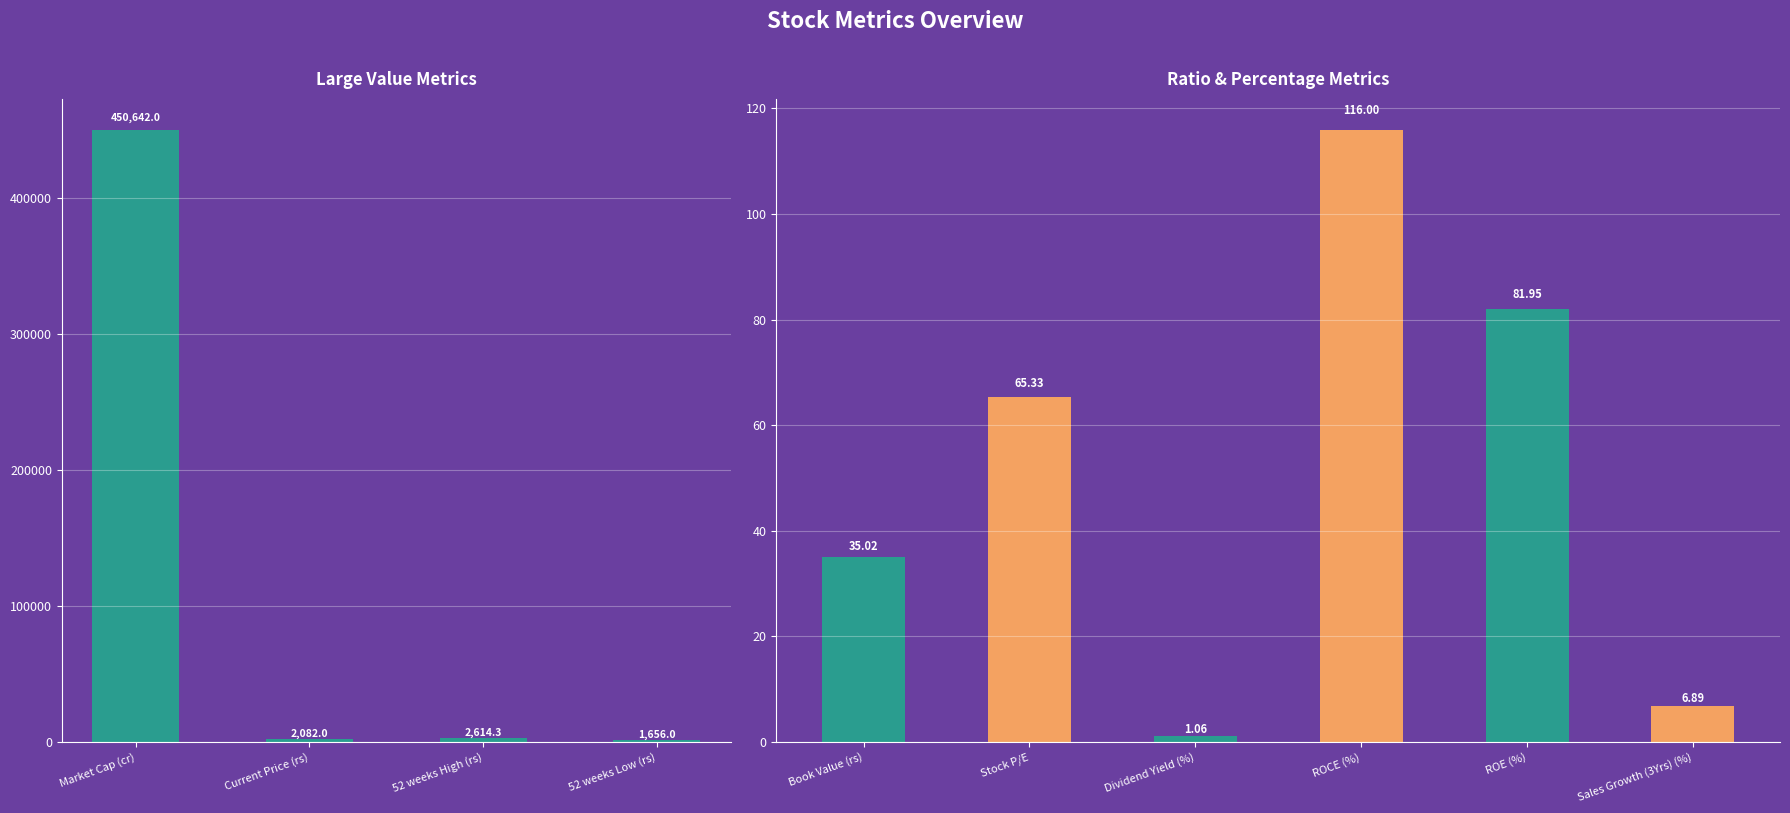

Is it true that the value at 52 weeks High (rs) is 2614.3?

True